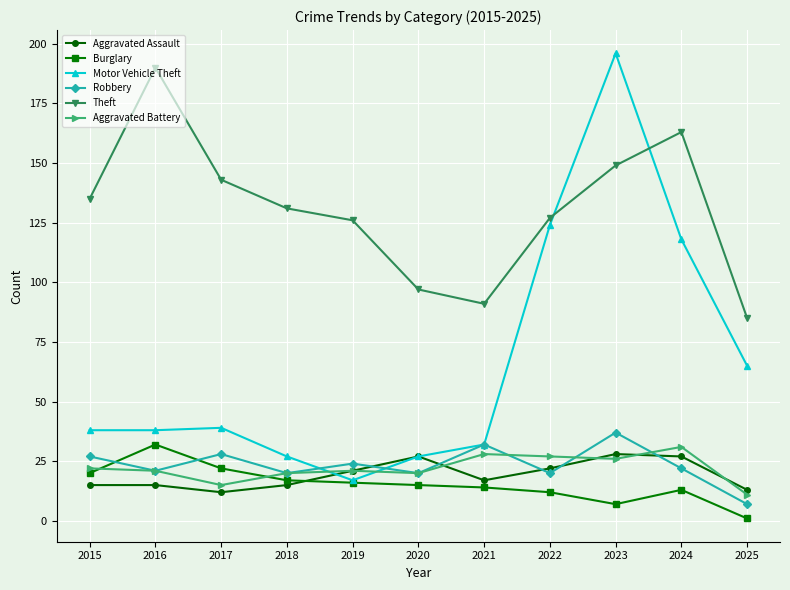

True or false: Motor Vehicle Theft and Aggravated Assault cross at least once.

True